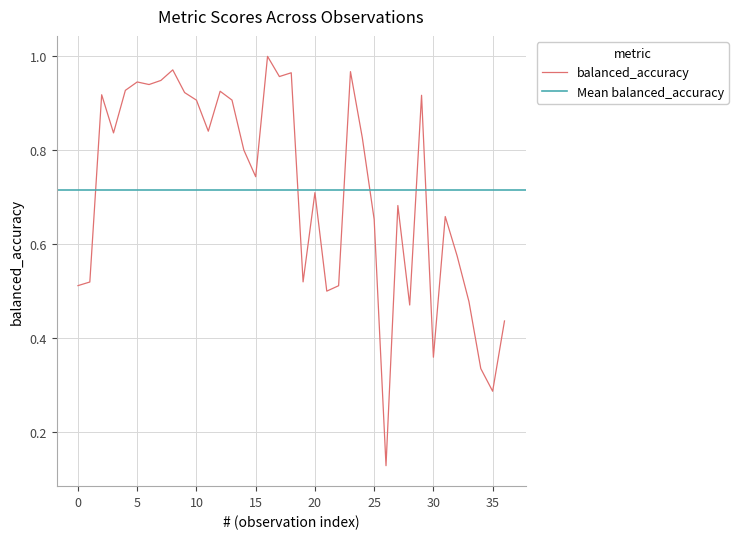

Which has a higher value, 2 or 18?

18